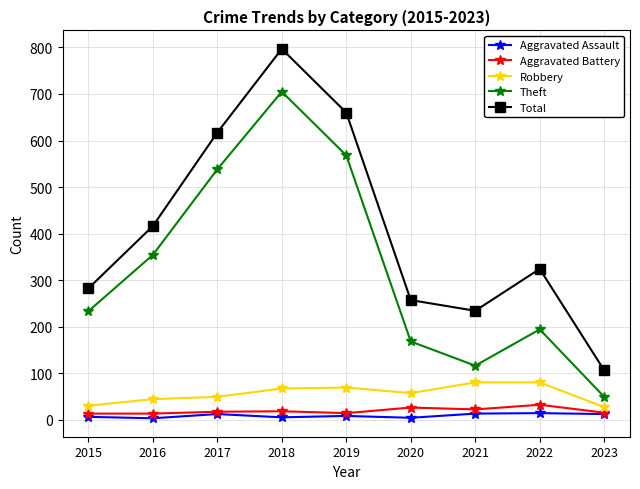

True or false: Aggravated Assault has a value of 13 at 2021.

True